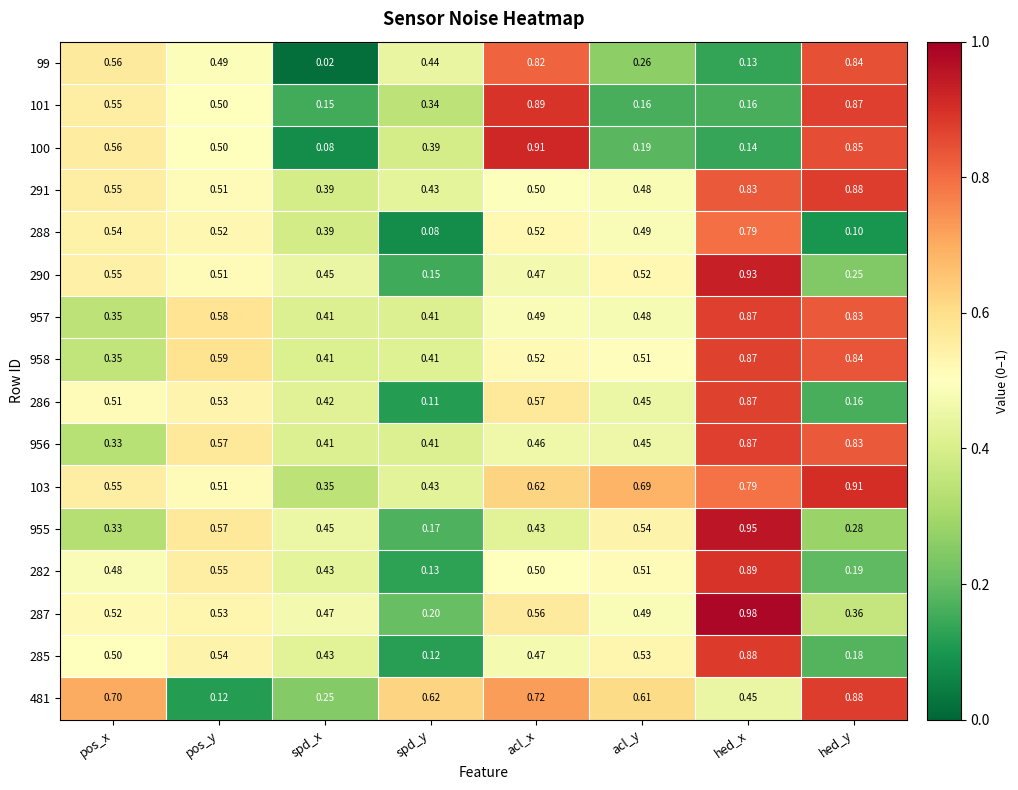

At which label is 481 closest to 0?

pos_y